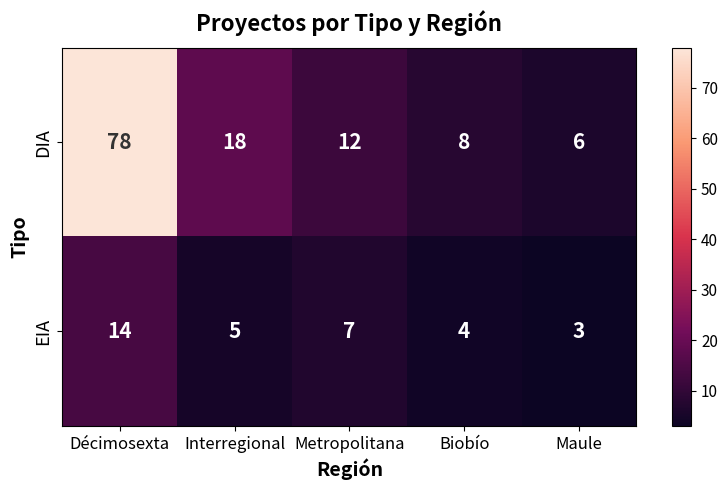

What is the sum of the EIA values at Décimosexta and Metropolitana?

21